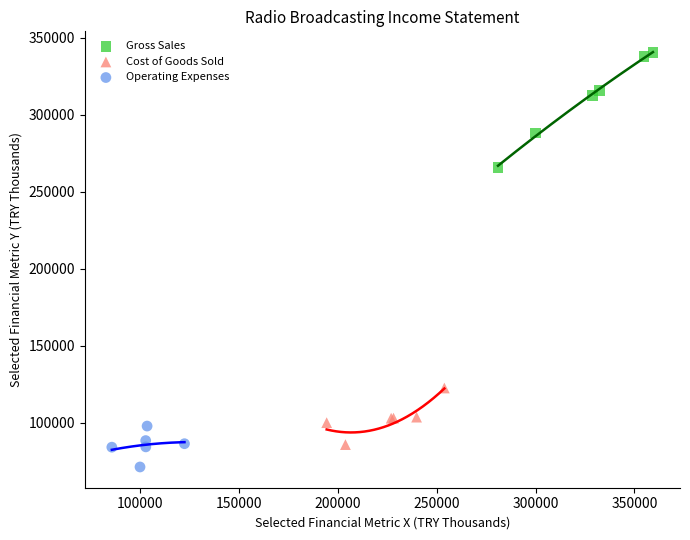

What are all the series names shown in the legend?

Gross Sales, Cost of Goods Sold, Operating Expenses